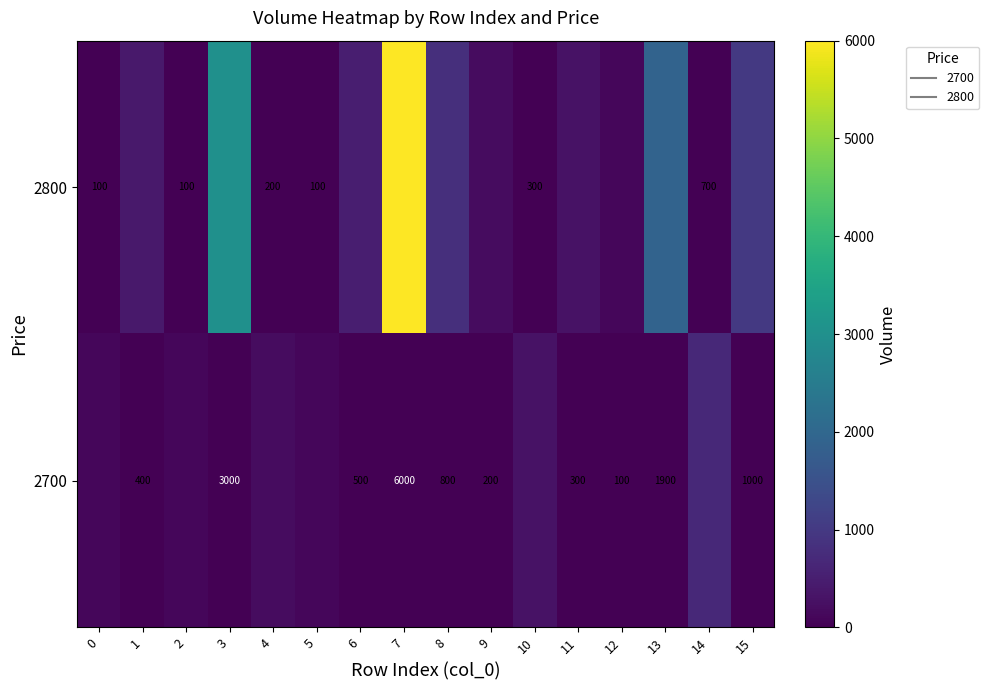

Is it true that 2800 equals 291 at 15?

False